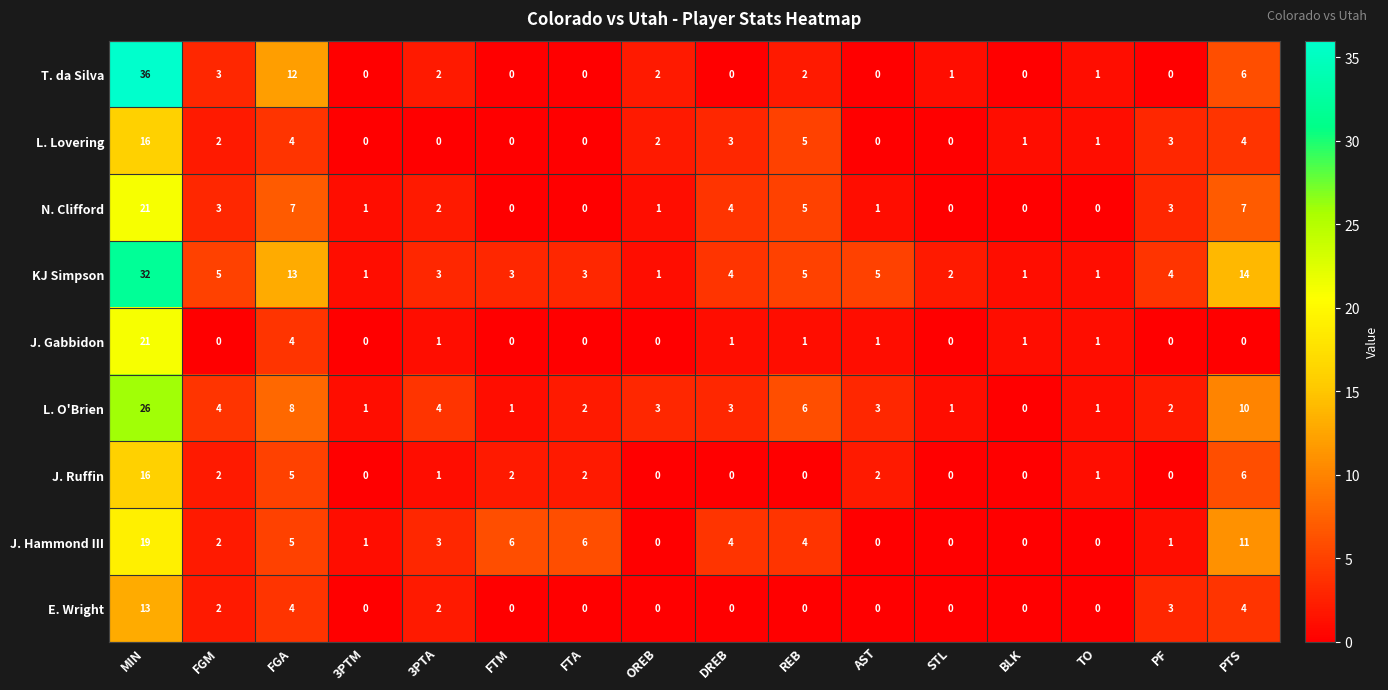

How many categories are shown in the chart?

16